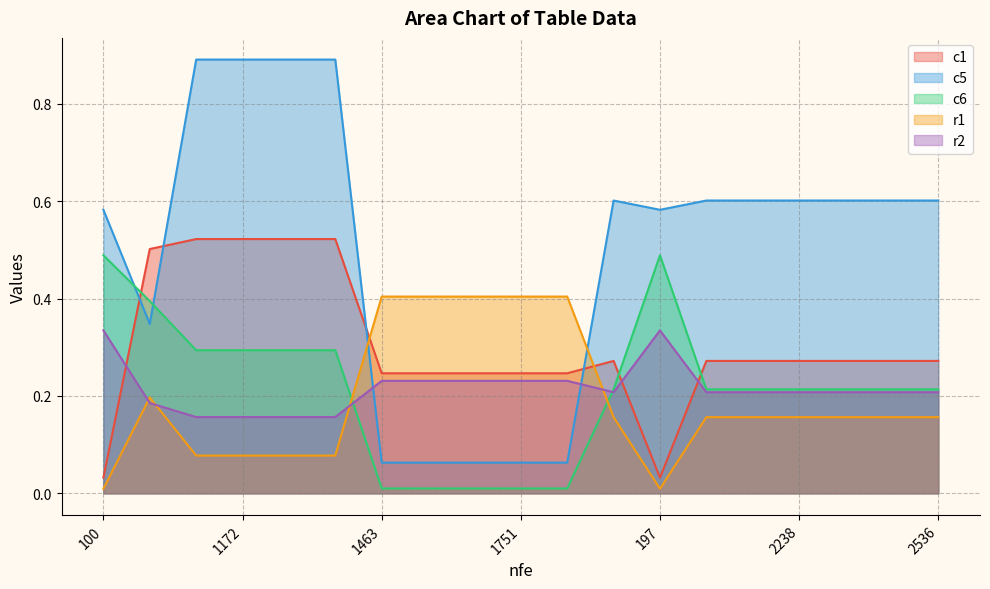

List the labels in order of c5 value, smallest first.

1463, 1559, 1656, 1751, 1847, 10043, 100, 197, 1942, 2042, 2141, 2238, 2339, 2437, 2536, 1074, 1172, 1270, 1367